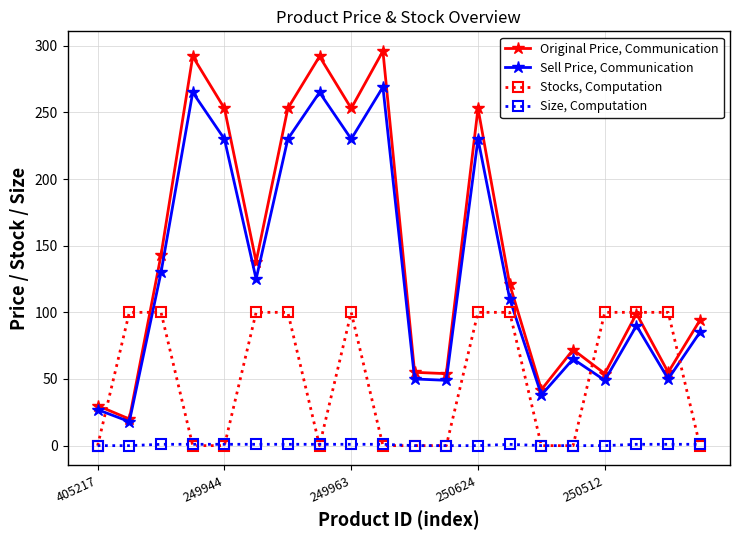

What is the highest value of the Size, Computation series?

1